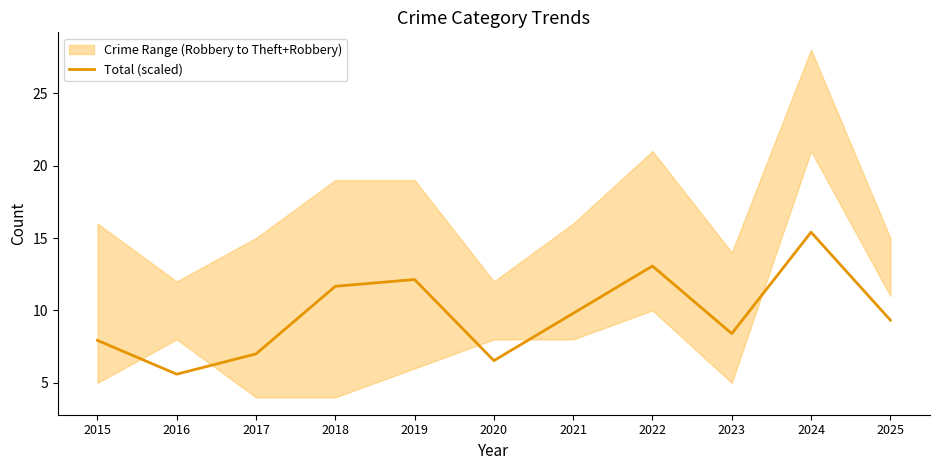

Is it true that the value at 2016 is 5.6?

True